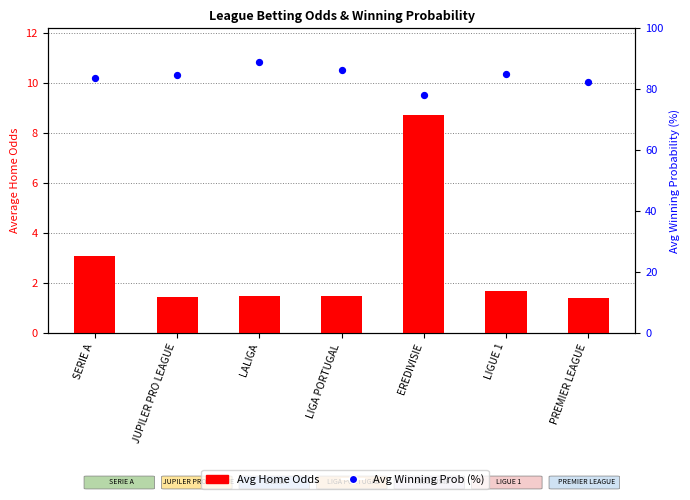

At which category is the sum across all series the highest?

LALIGA